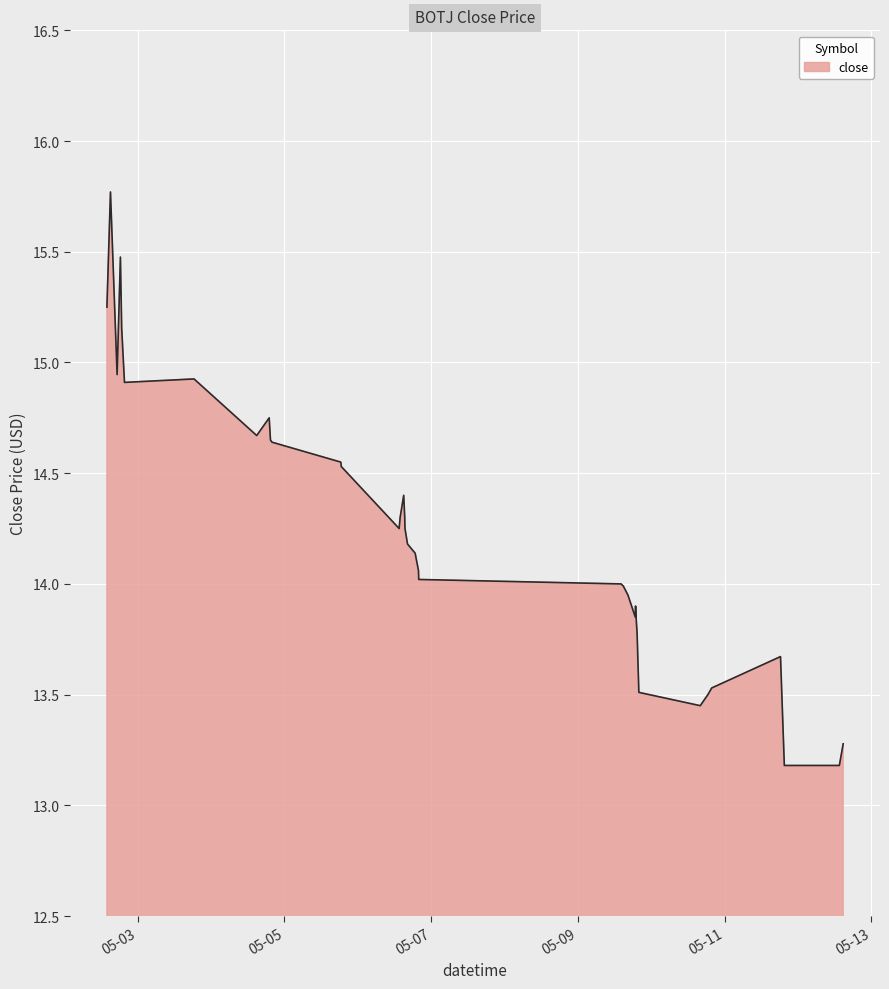

What is the smallest value displayed?

13.2